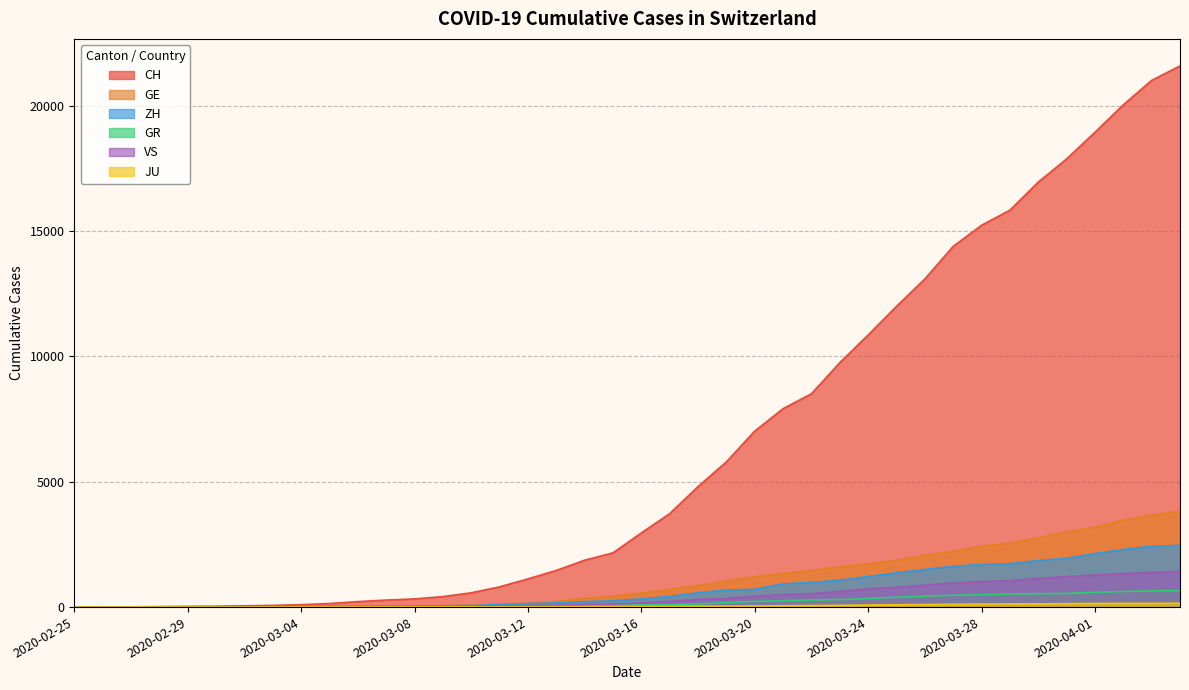

How many lines are shown in the chart?

6